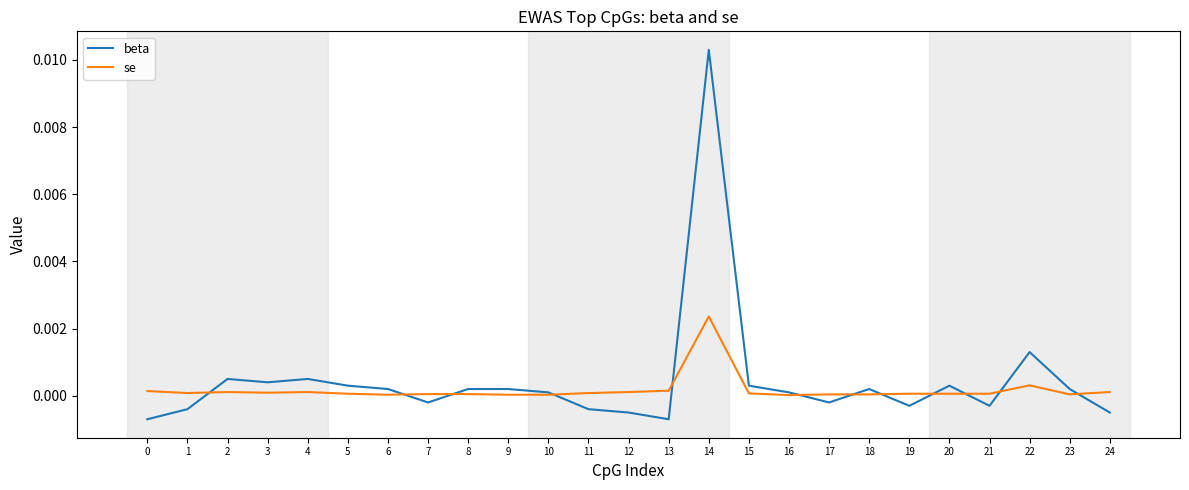

Which series changed the most between 4 and 9?

beta